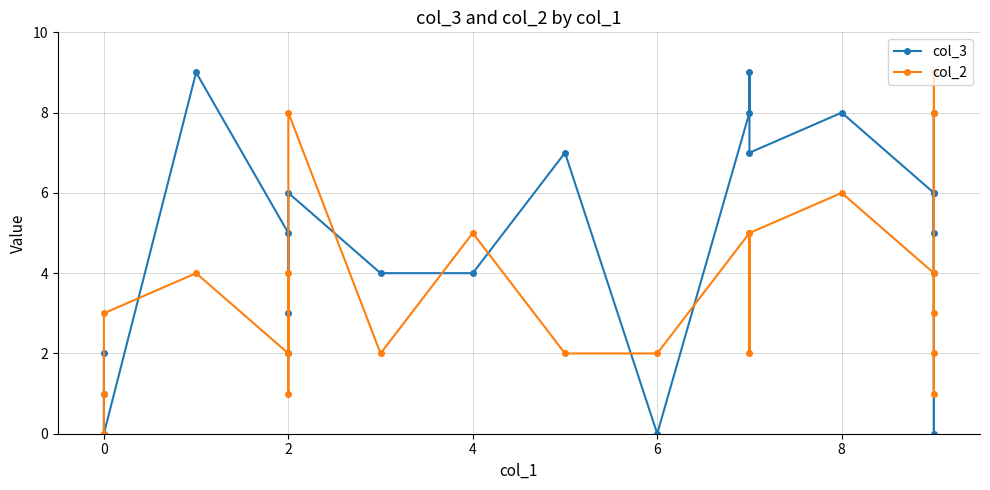

What are all the series names shown in the legend?

col_3, col_2